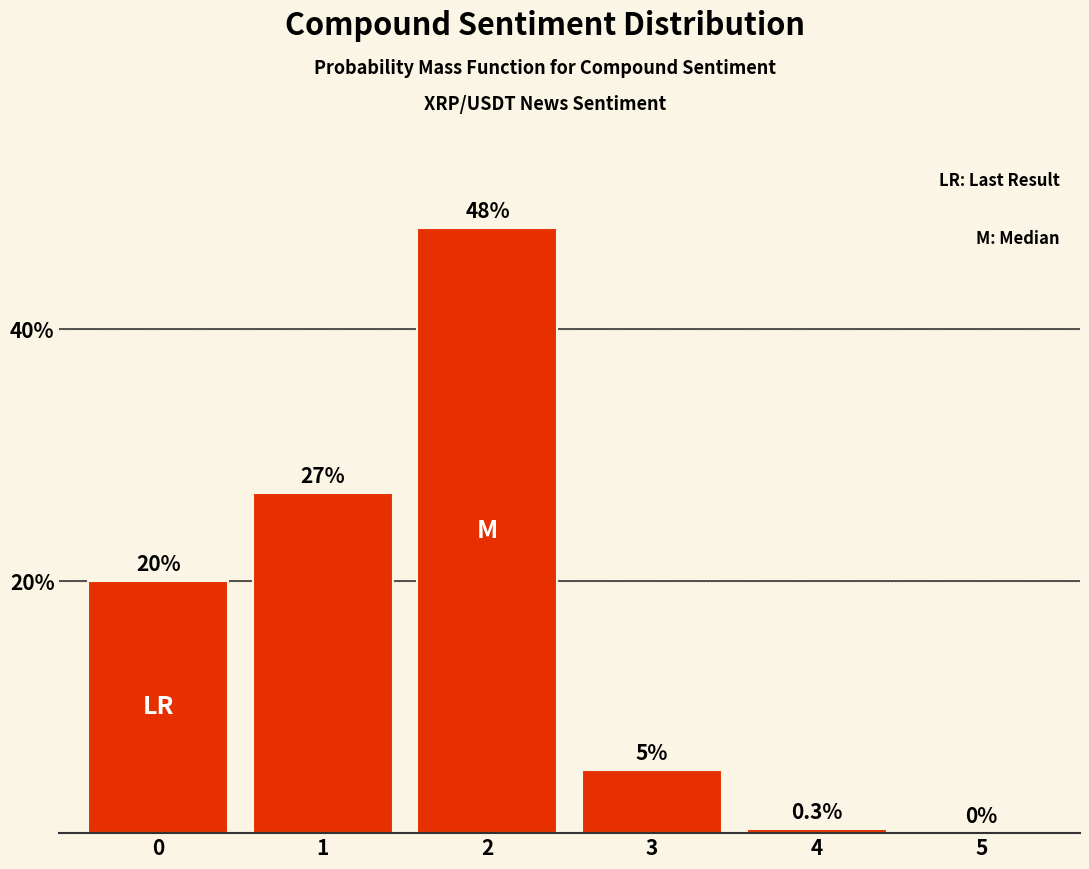

Reading left to right, what are all the values shown in this chart?

0=20.0	1=27.0	2=48.0	3=5.0	4=0.3	5=0.0